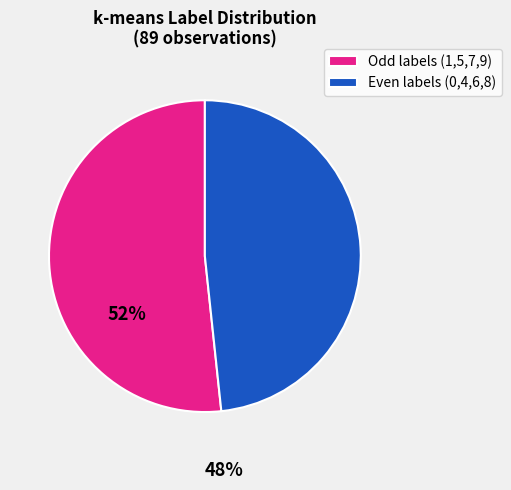

Which slice represents more than half of the pie?

Odd labels (1,5,7,9)